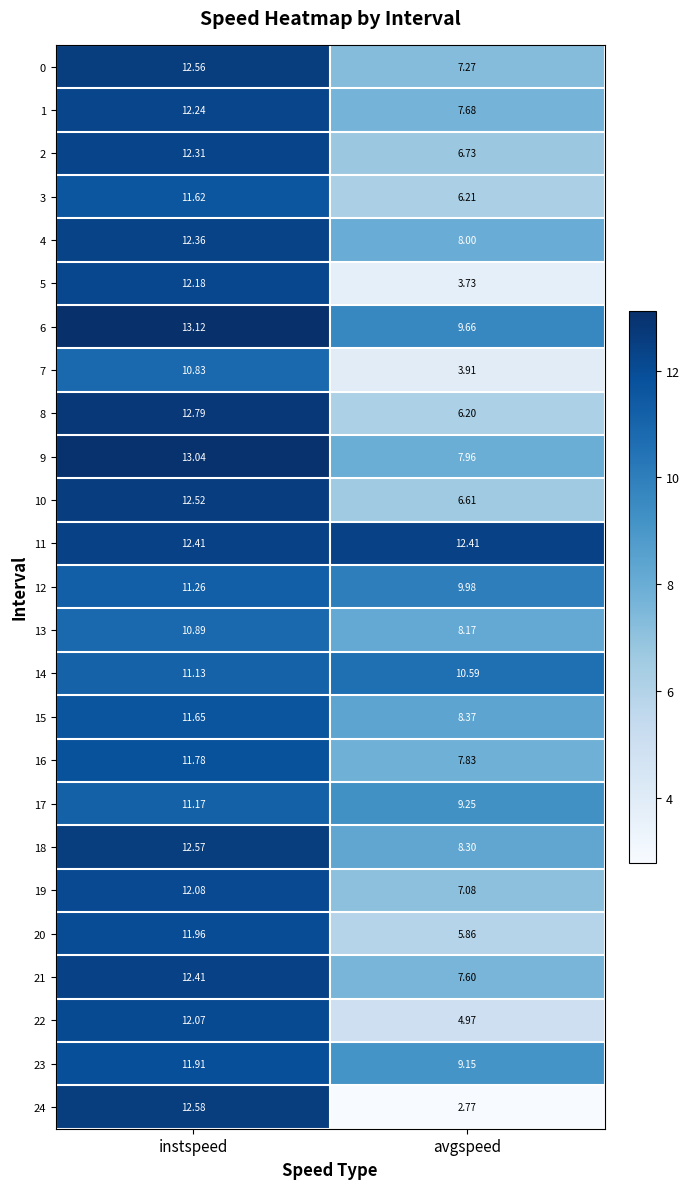

Which label corresponds to the smallest value in the chart?

avgspeed